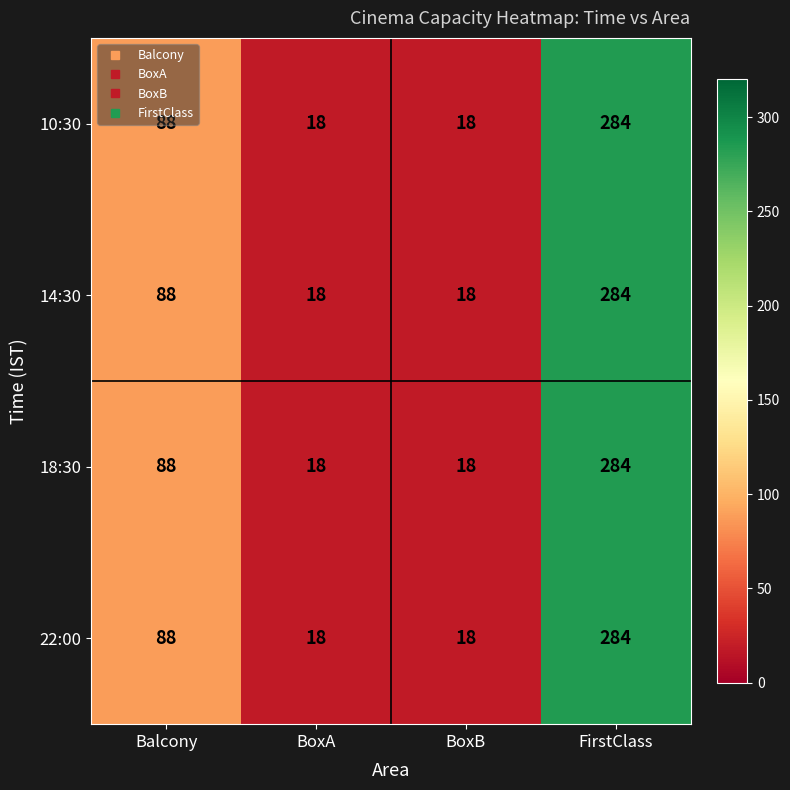

What is the minimum value shown in the chart?

18